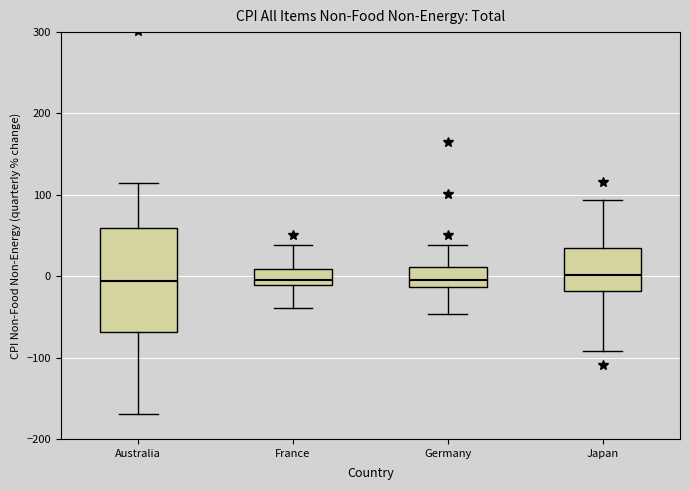

Reading left to right, read every box against the y-axis: the position of its median line, the range the box covers, and the ends of its whiskers. The values are not printed on the chart, so give them approximately, as read against the axis.

Australia: median -10, box -70 to 60, whiskers -170 to 110
France: median 0, box -10 to 10, whiskers -40 to 40
Germany: median 0, box -10 to 10, whiskers -50 to 40
Japan: median 0, box -20 to 30, whiskers -90 to 90